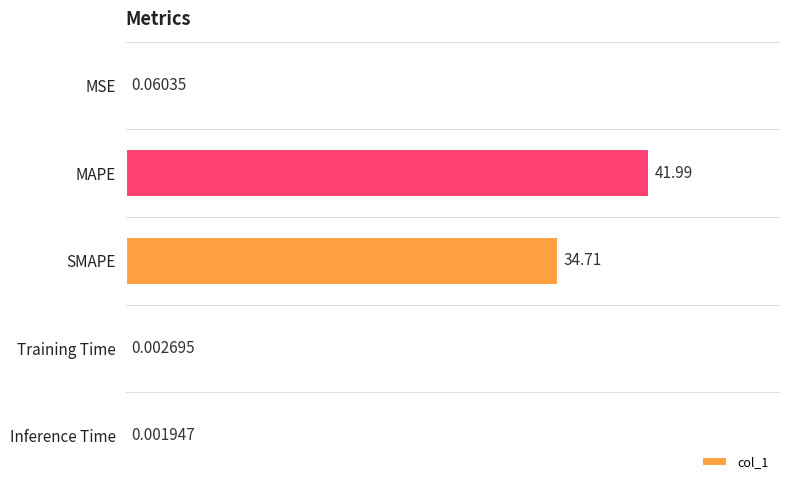

What is the sum of the values at Training Time and SMAPE?

34.7